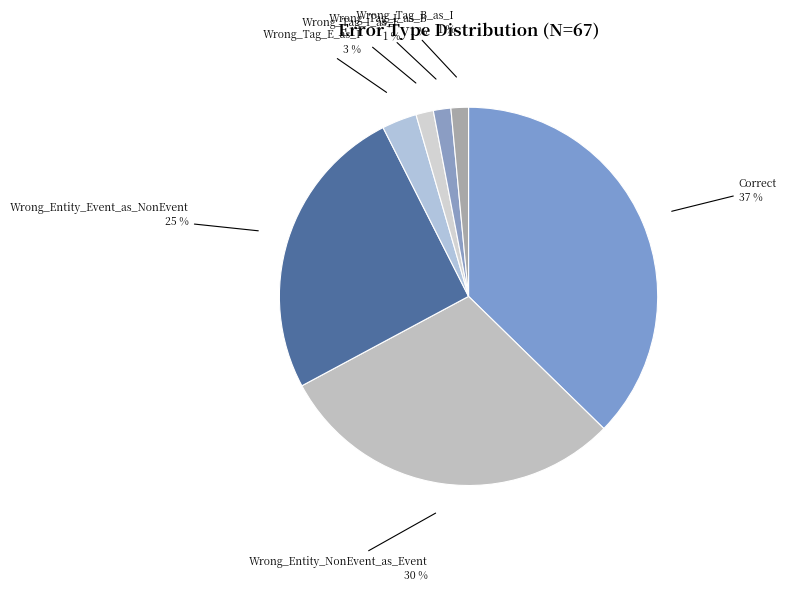

Is the sum of Correct and Wrong_Entity_Event_as_NonEvent greater than half?

Yes